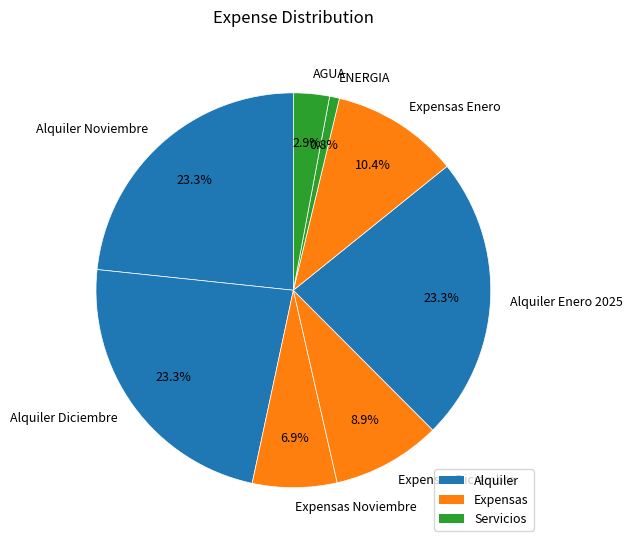

To the nearest percent, what portion does Alquiler Noviembre represent?

23%